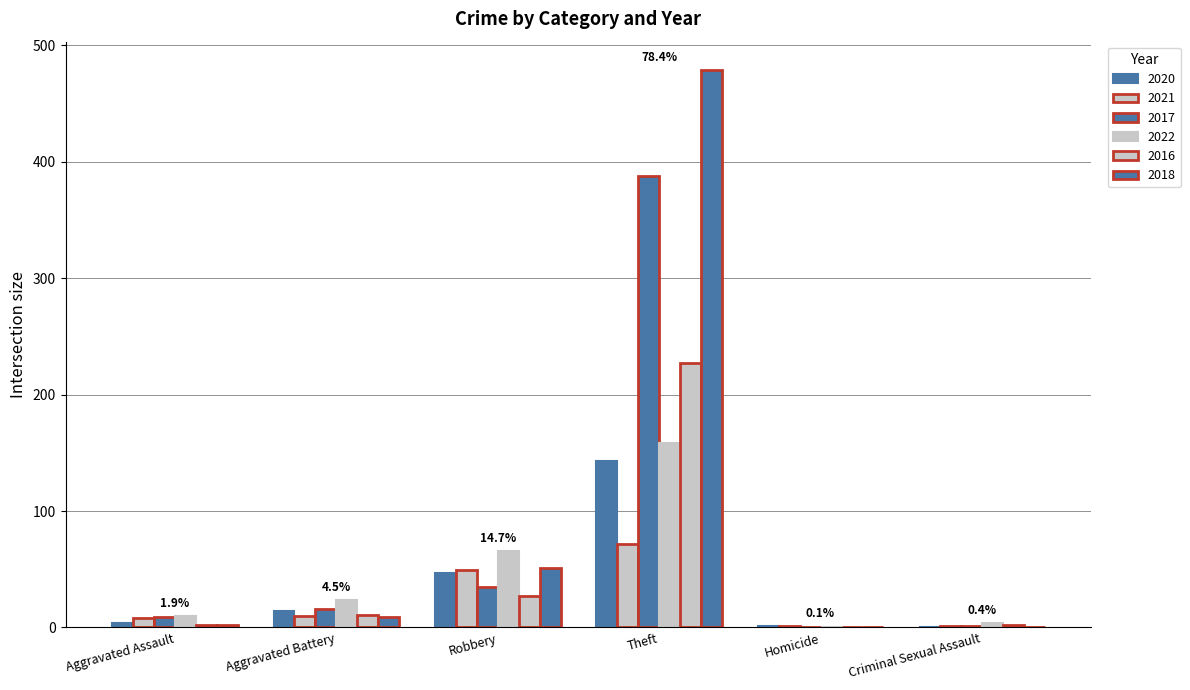

Count the number of data series in this chart.

6